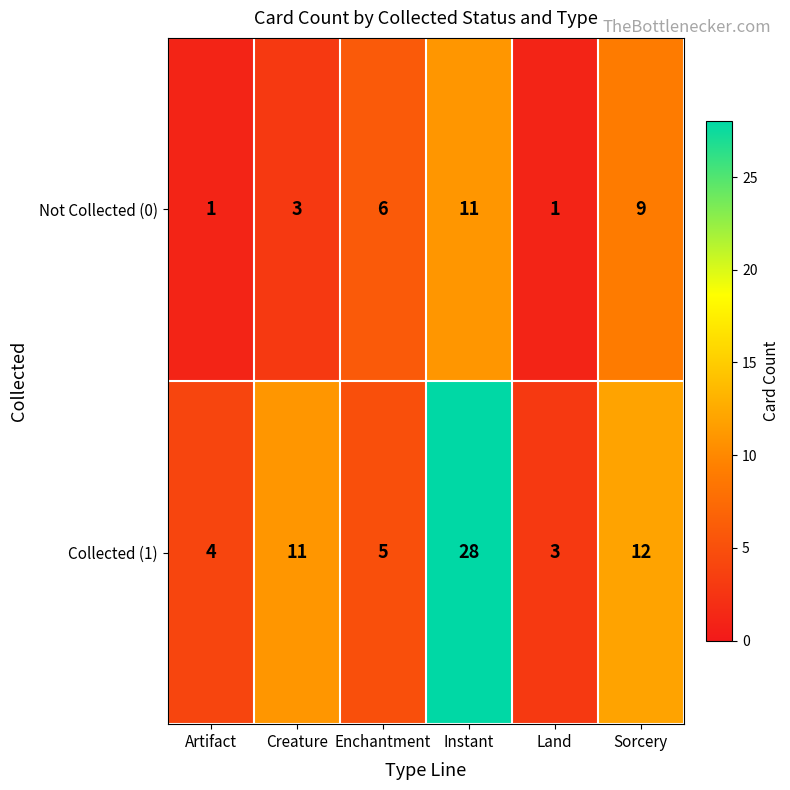

Reading right to left, list all the values displayed in this chart.

Not Collected (0): 9	1	11	6	3	1
Collected (1): 12	3	28	5	11	4